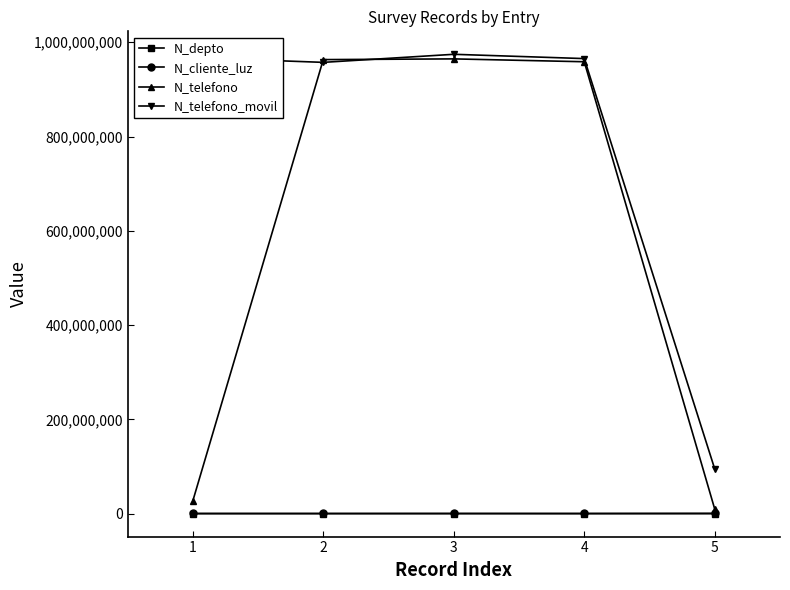

How many lines are shown in the chart?

4